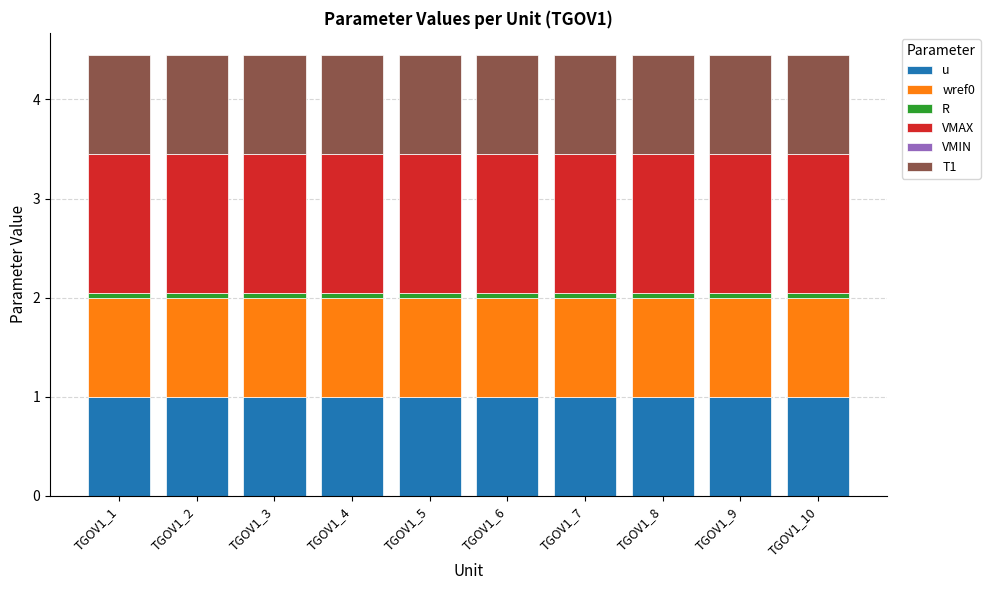

Is it true that u equals 0.5 at TGOV1_6?

False